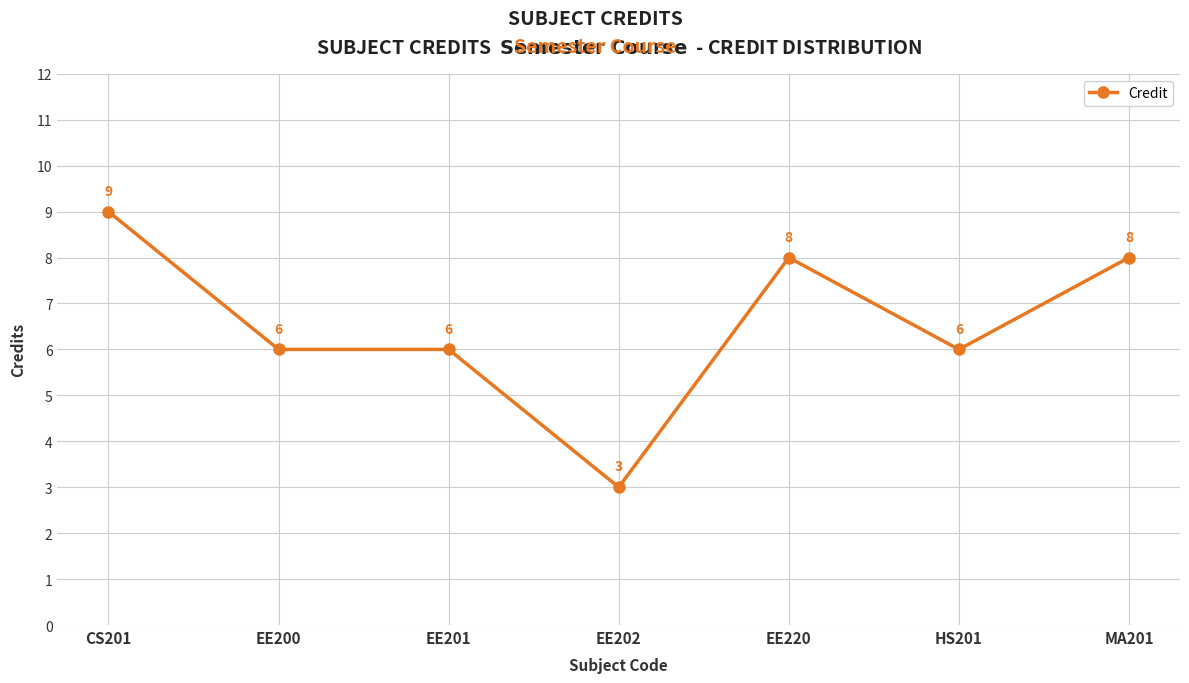

True or false: the data has more than 0 interior local peaks.

True